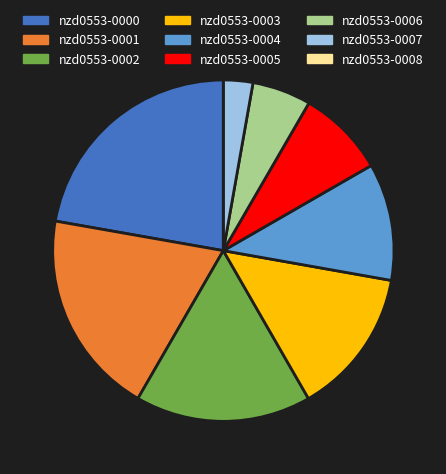

What is the largest slice in the pie chart?

nzd0553-0000